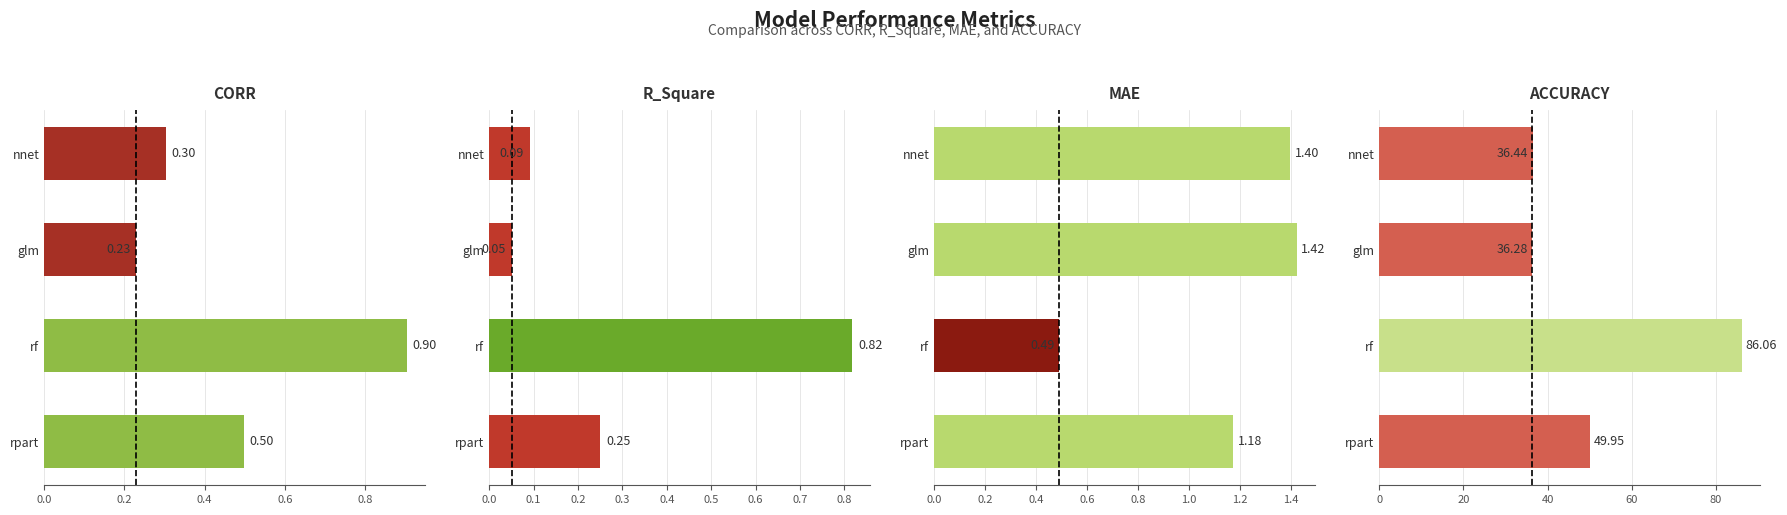

Reading left to right, transcribe all the data shown in this chart.

CORR: 0.5	0.9	0.2	0.3
R_Square: 0.2	0.8	0.1	0.1
MAE: 1.2	0.5	1.4	1.4
ACCURACY: 49.9	86.1	36.3	36.4